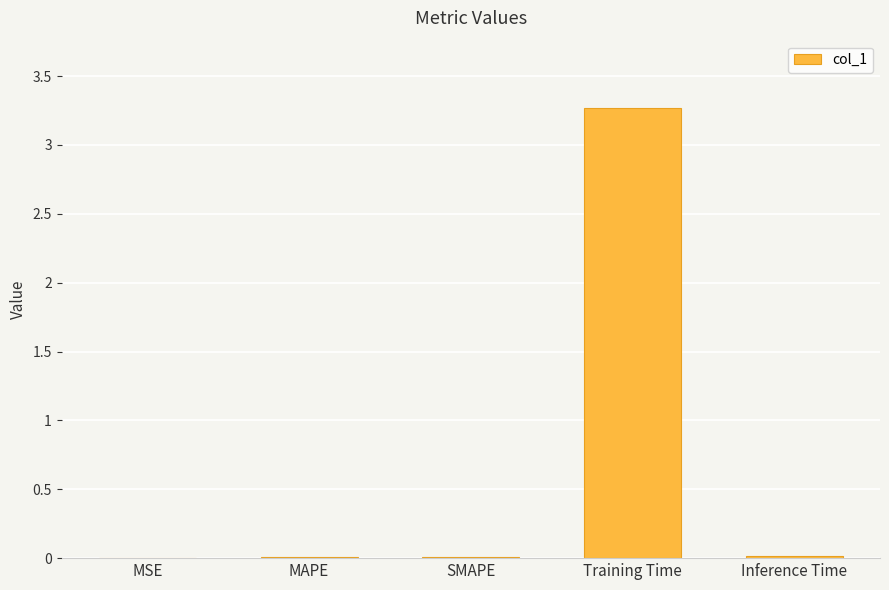

What is the sum of all values?

3.3